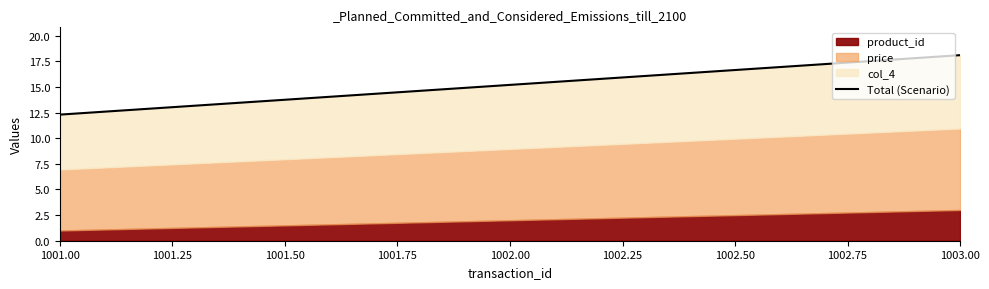

Between 1002.00 and 1003.00, which is larger?

1003.00